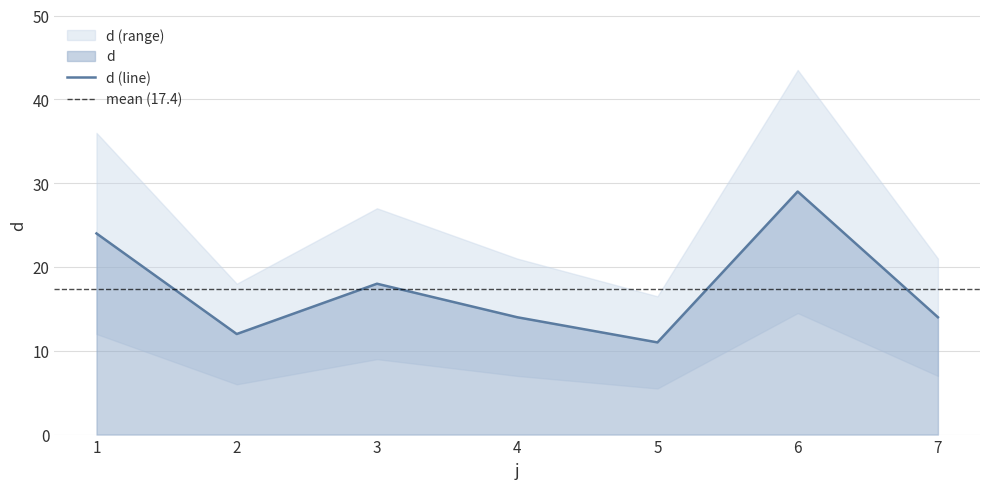

True or false: there are more than 0 points higher than both neighbors.

True